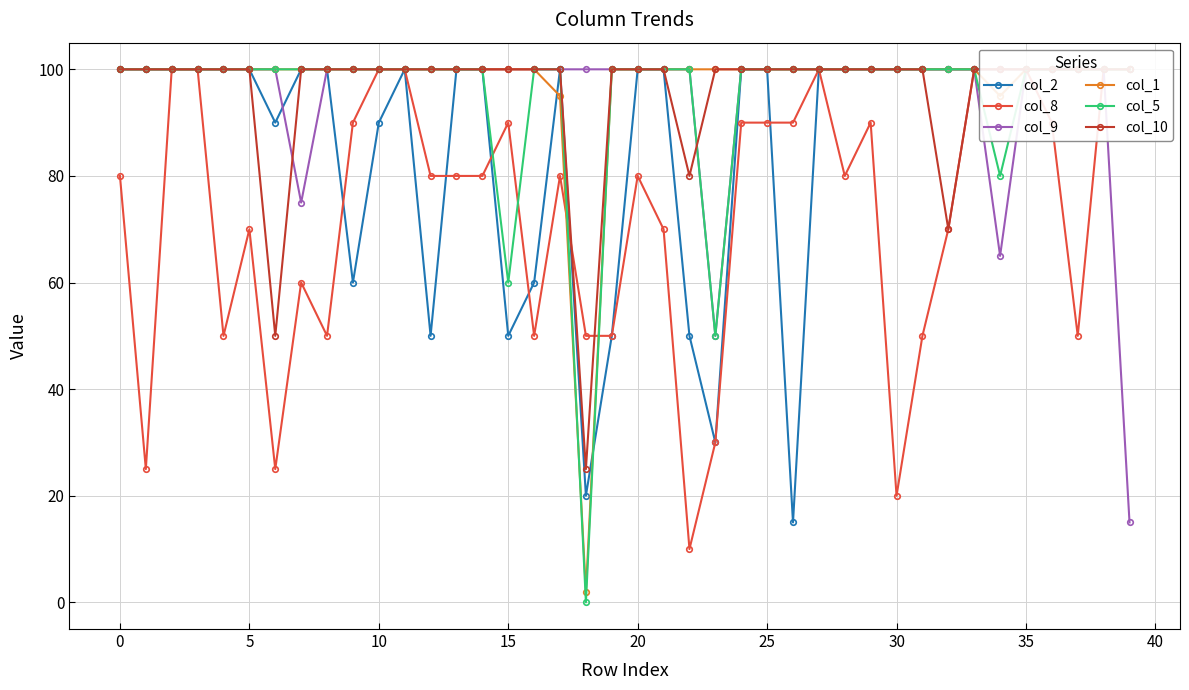

What is the average value of the col_5 series?

95